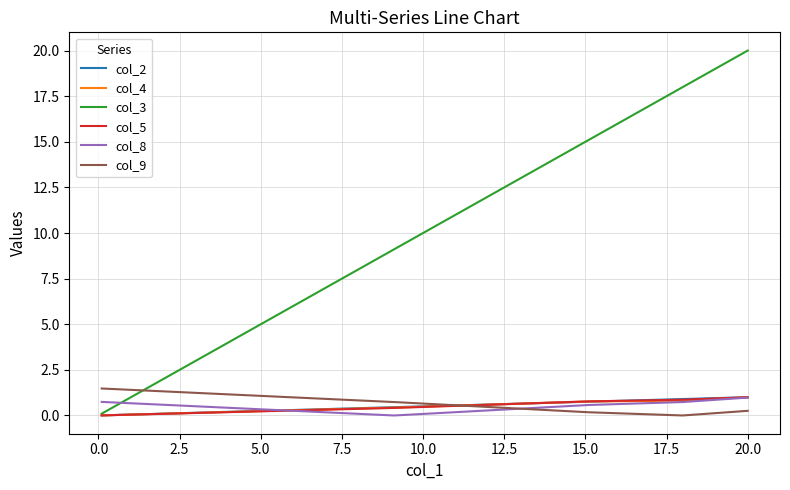

Which series has the largest total across all categories?

col_3